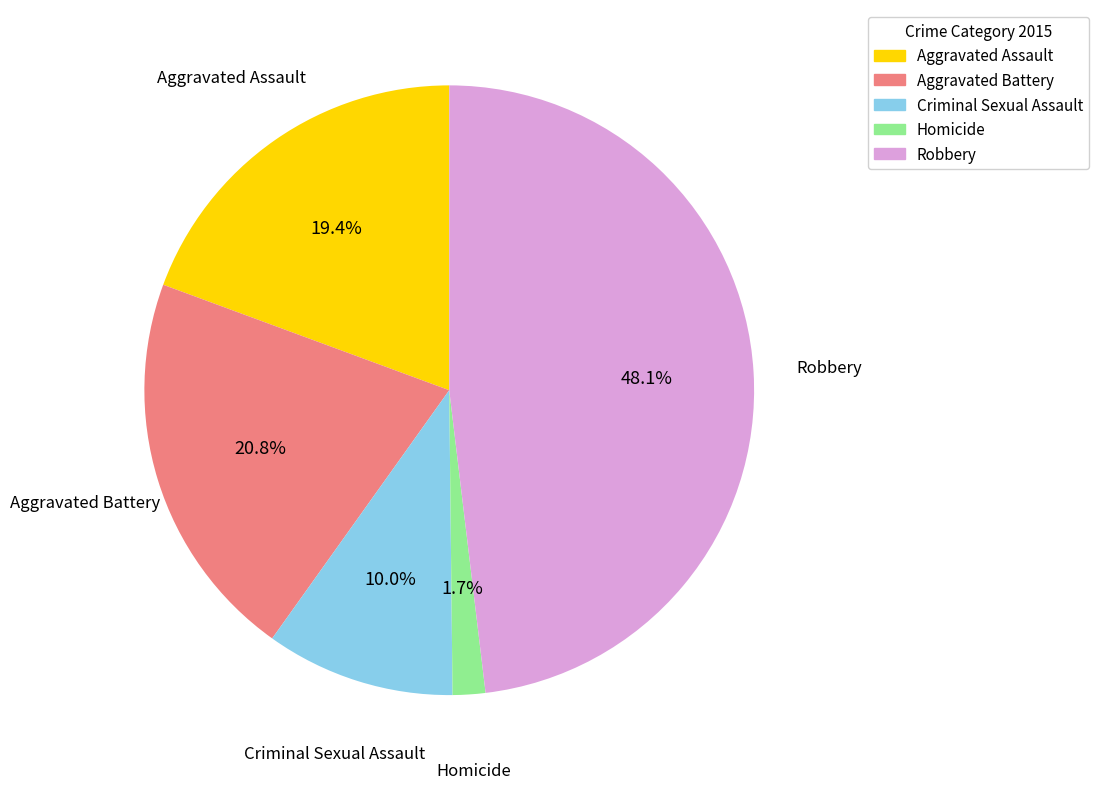

To the nearest percent, what portion does Robbery represent?

48%